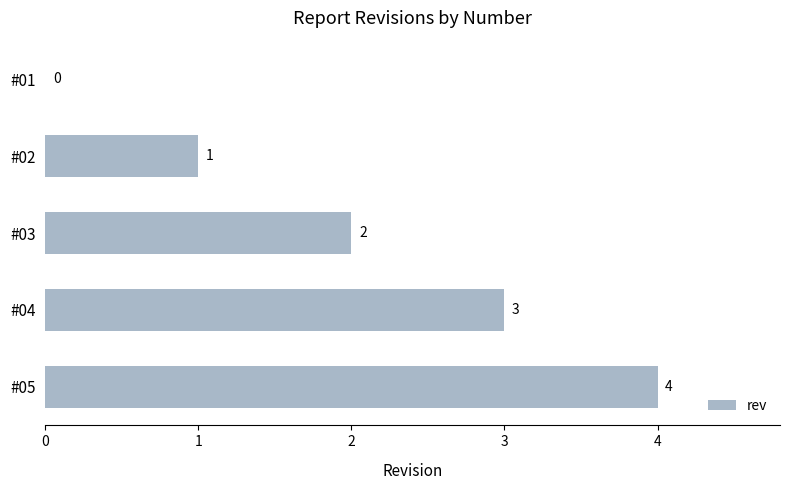

Between #02 and #05, which is larger?

#05